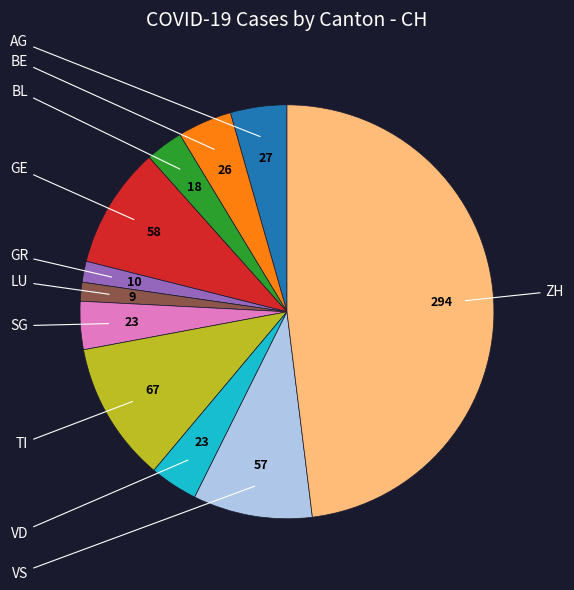

Which category has the biggest portion of the pie?

ZH